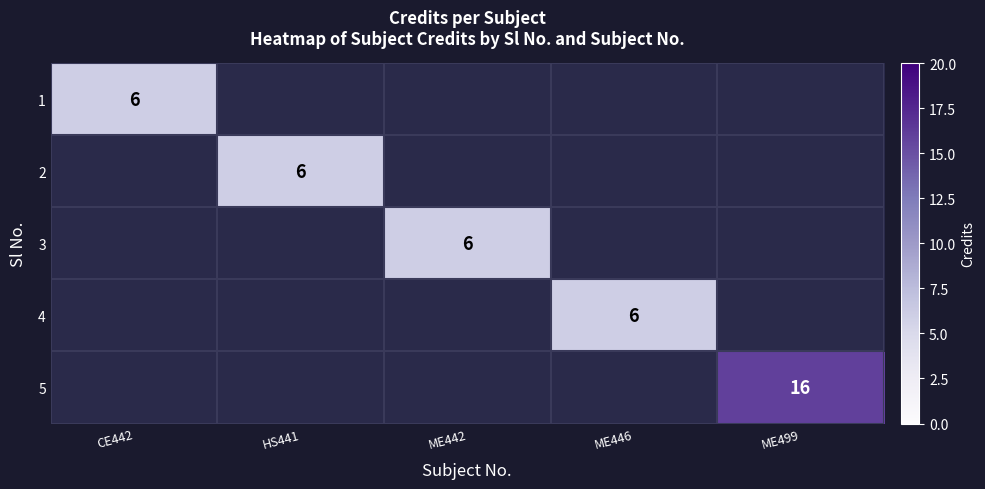

At how many categories does at least one series exceed 15?

1